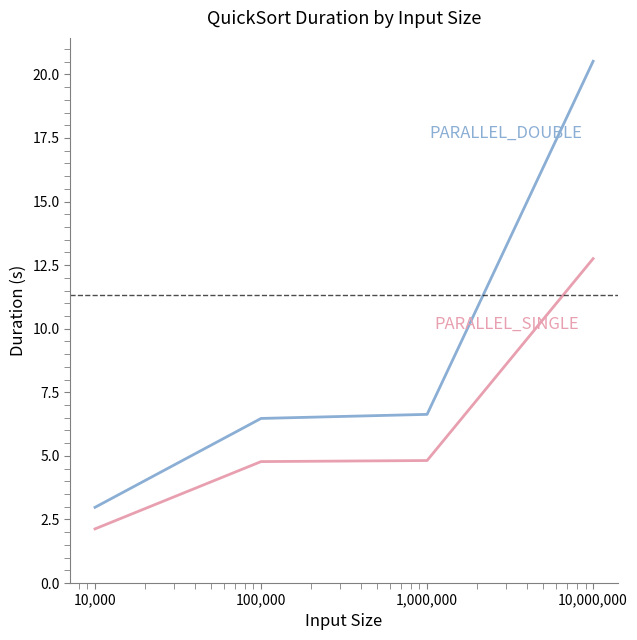

What is the minimum value shown in the chart?

2.1